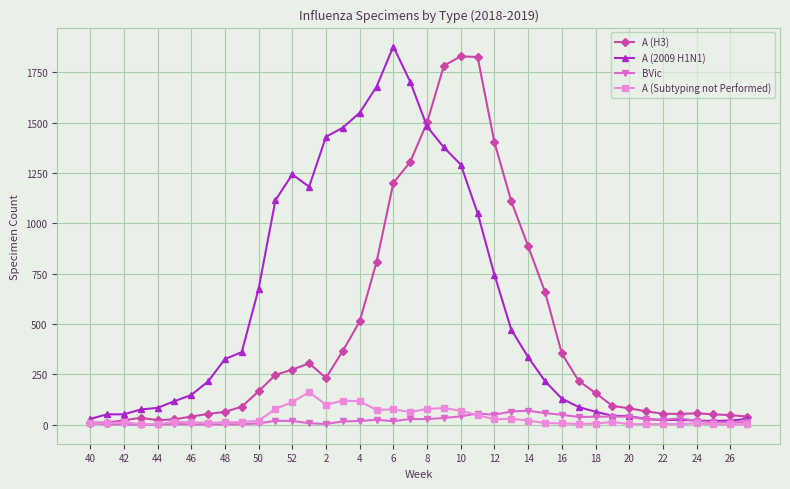

List the series in order of their peak value, highest first.

A (2009 H1N1), A (H3), A (Subtyping not Performed), BVic